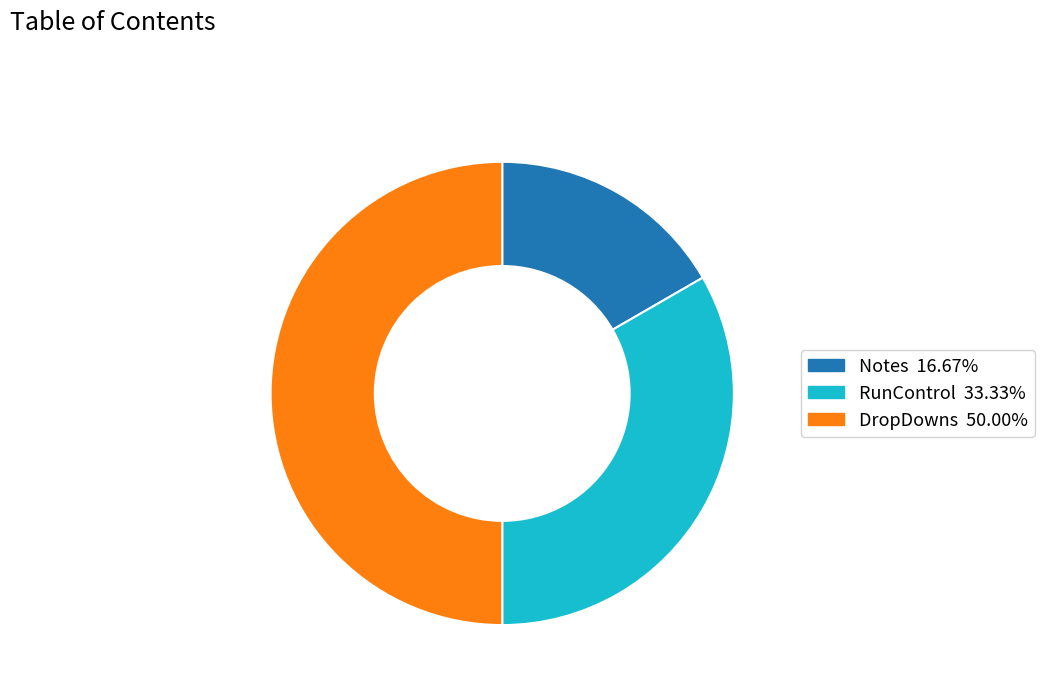

Approximately how many times larger is the value at Notes compared to DropDowns?

0.3